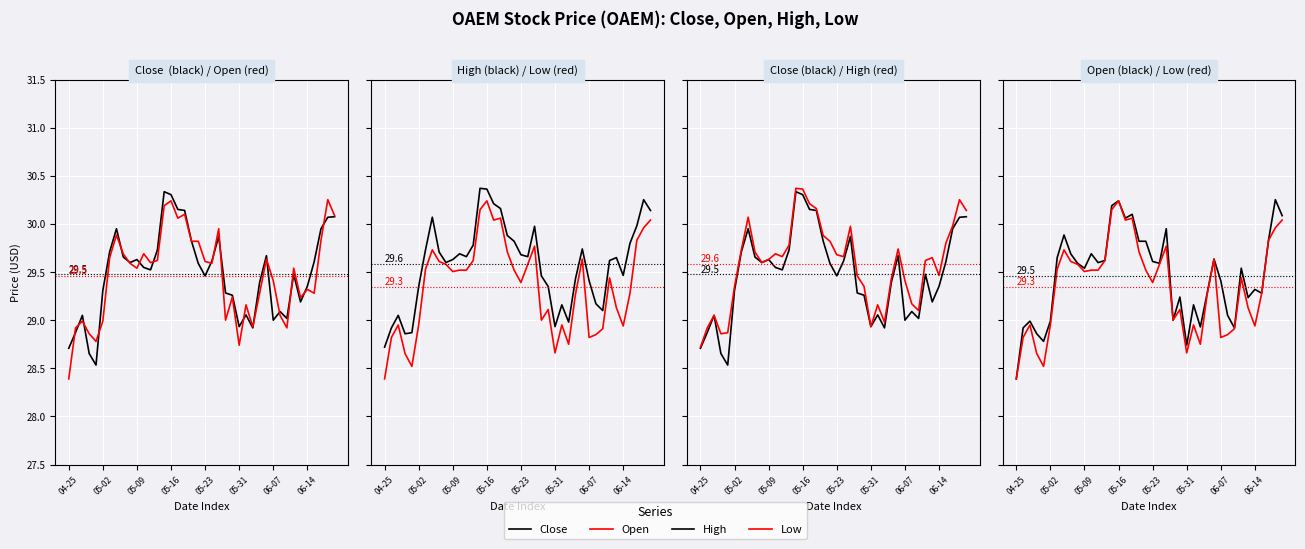

True or false: High and Close intersect in this chart.

False